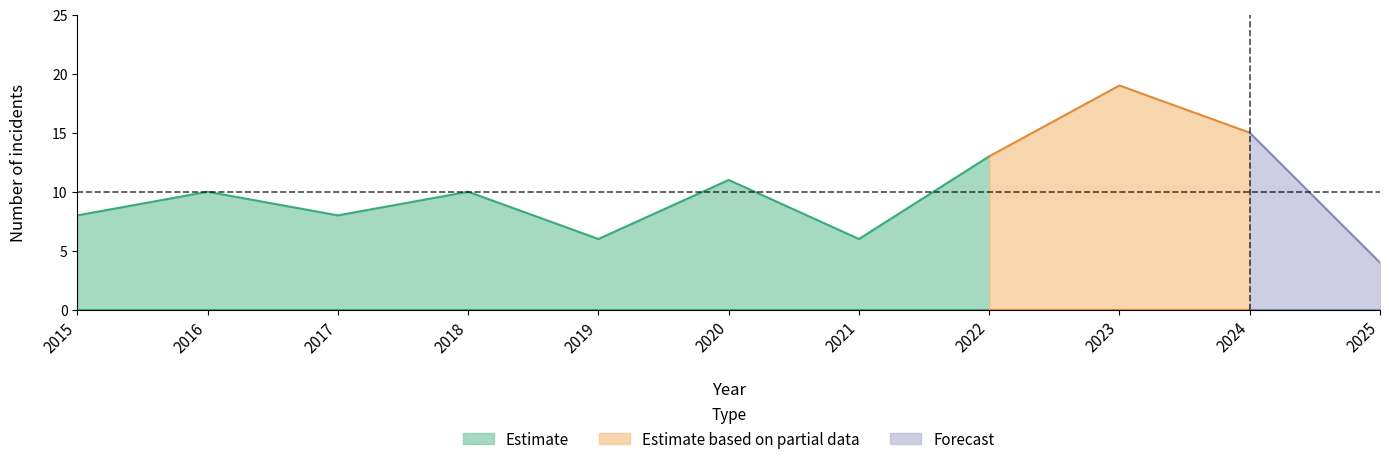

Does the chart display data point markers on the line(s)?

No